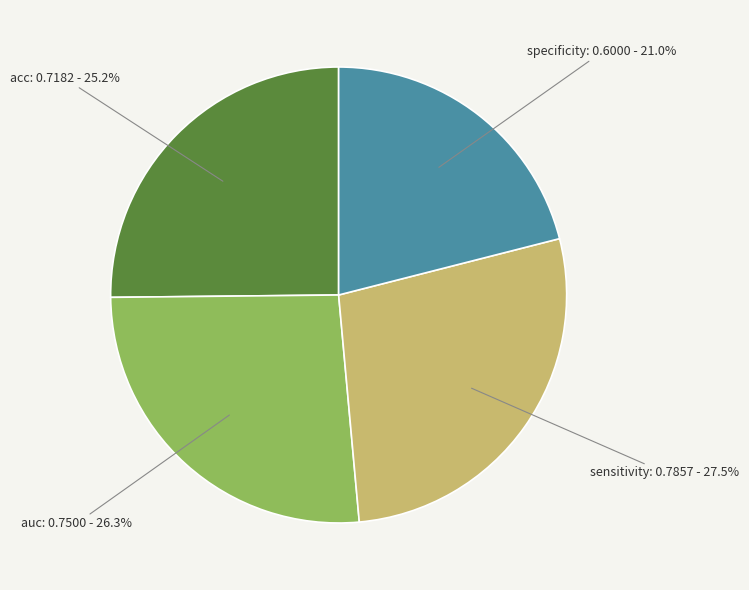

Is there any slice that represents more than half of the pie?

No